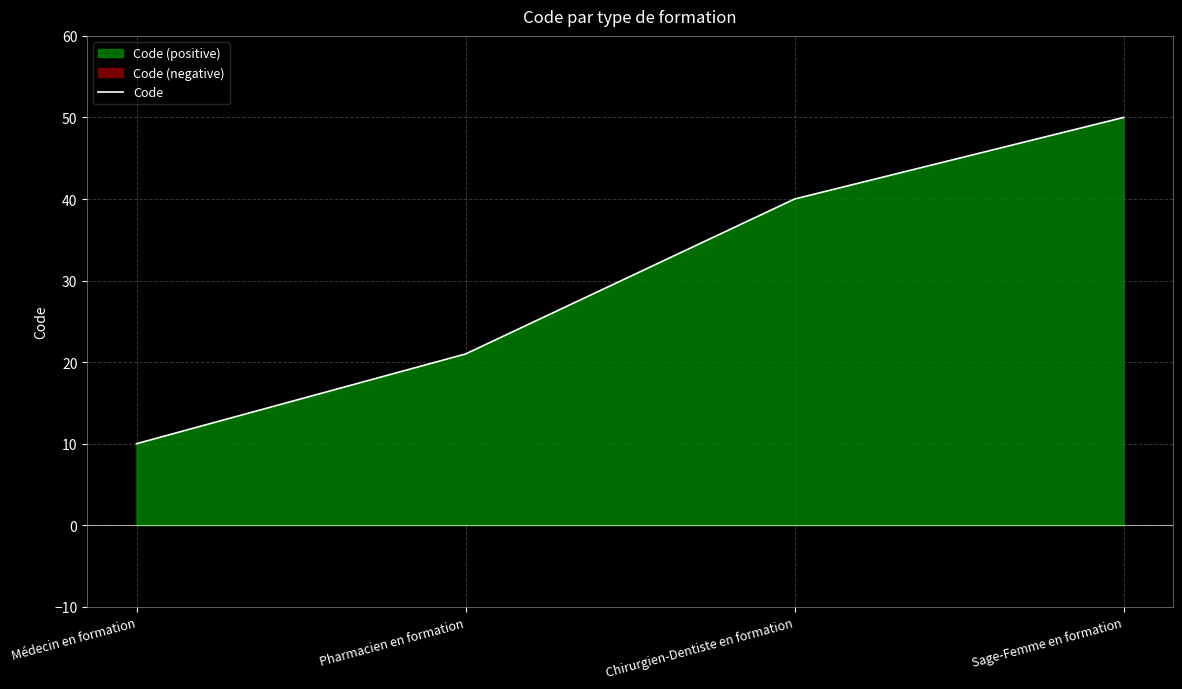

How many values are between 21 and 50?

3